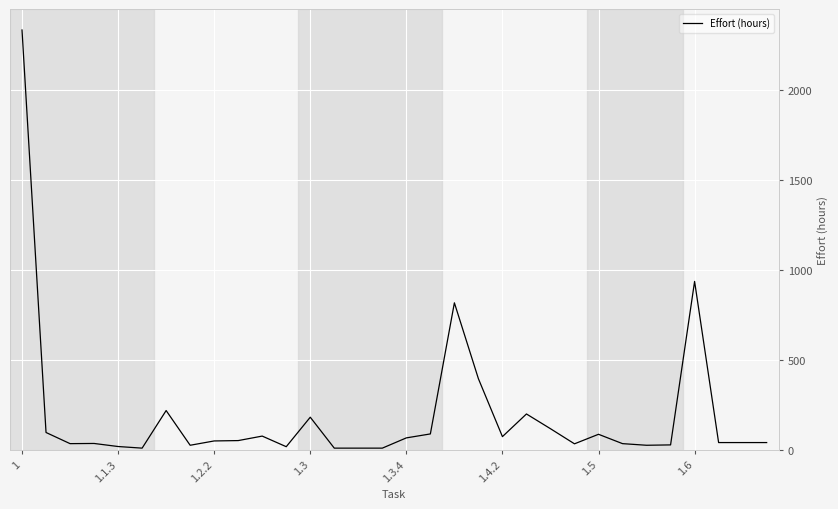

How many categories are shown in the chart?

32